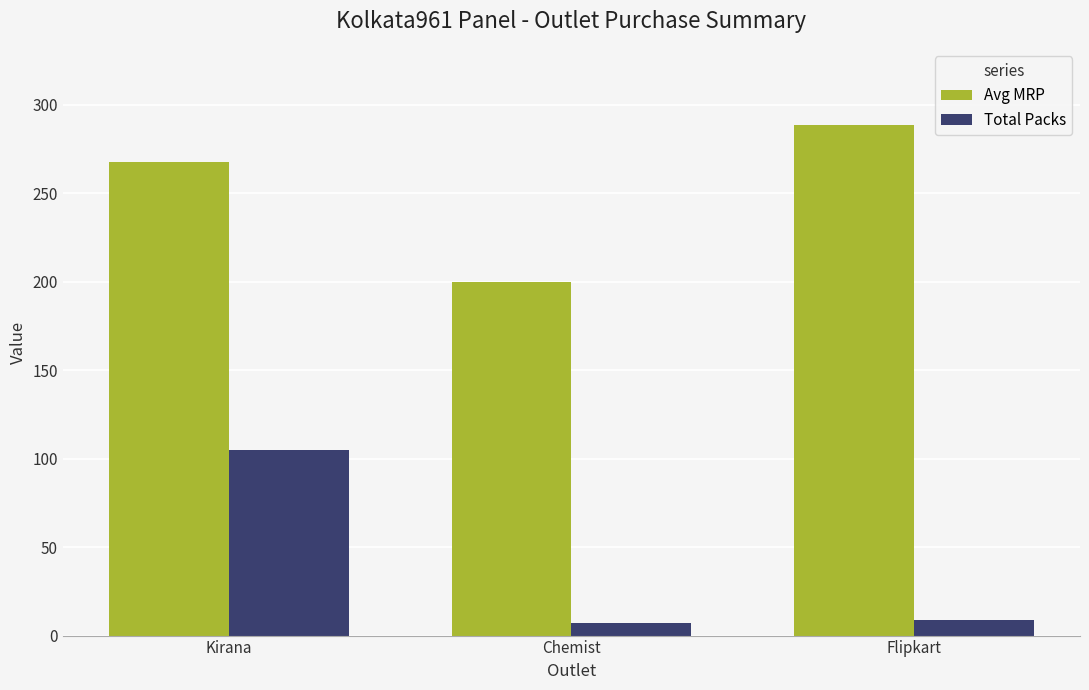

What is the label of the 3rd bar from the left?

Flipkart